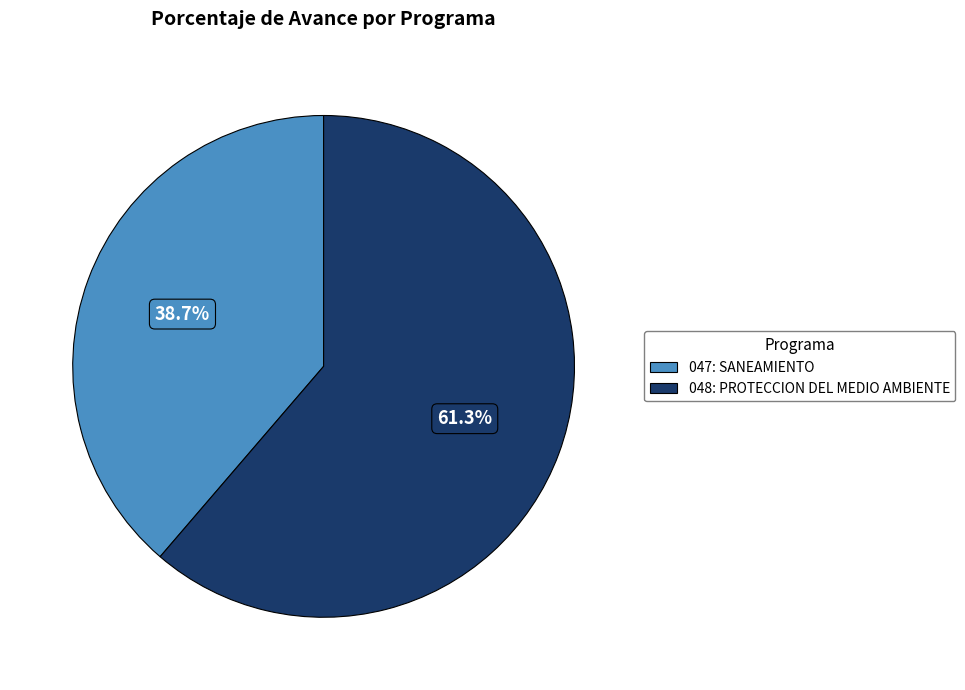

Which category has the smallest portion of the pie?

047: SANEAMIENTO